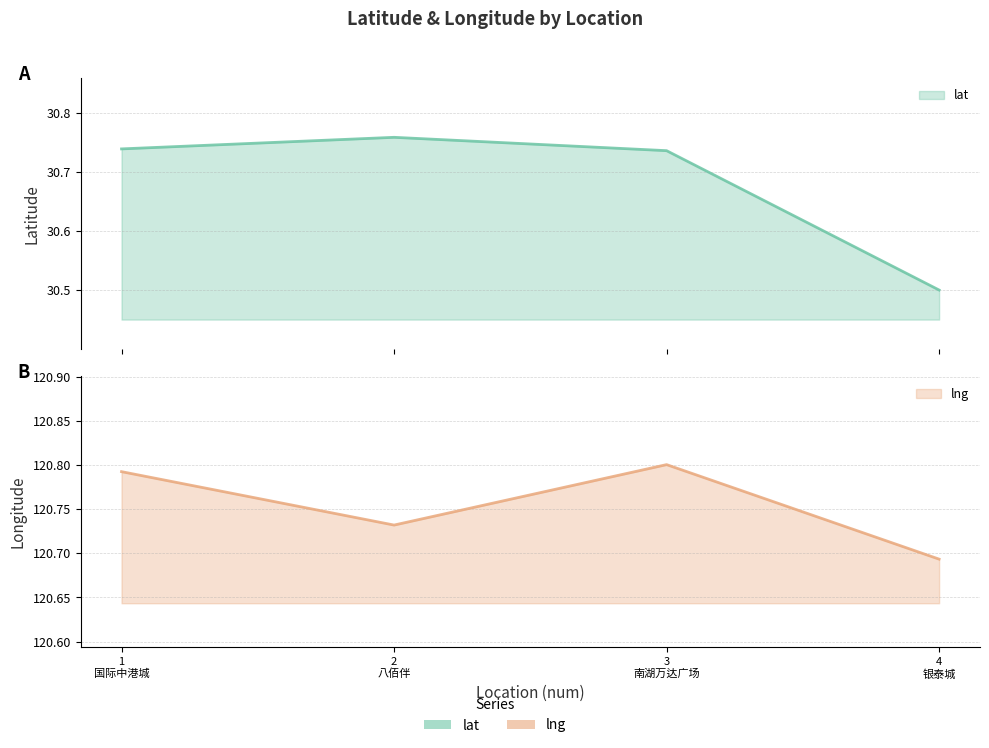

At which category is the sum across all series the highest?

3 南湖万达广场